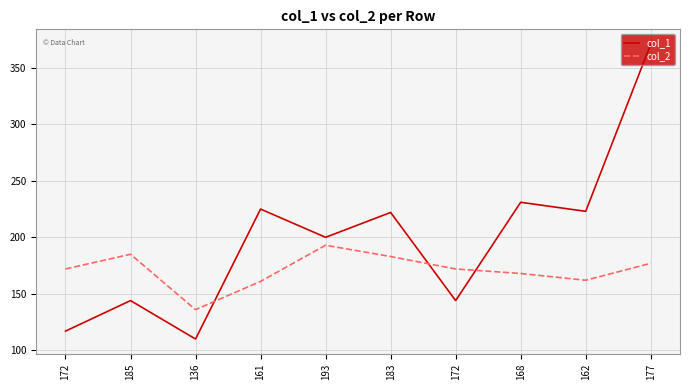

The value of col_2 at 172 is 241. True or false?

False